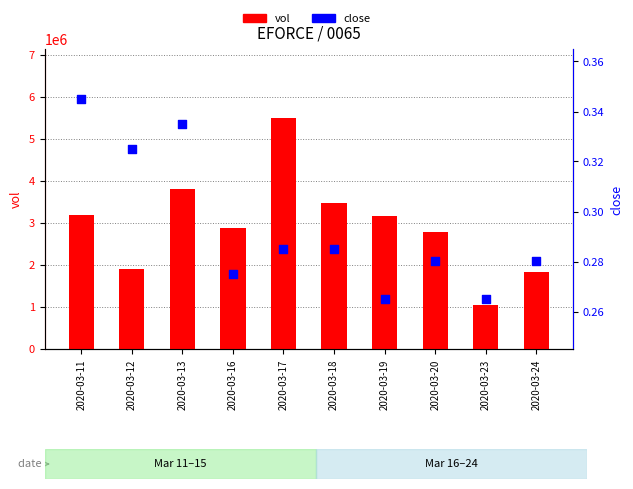

Which series has the largest total across all categories?

vol